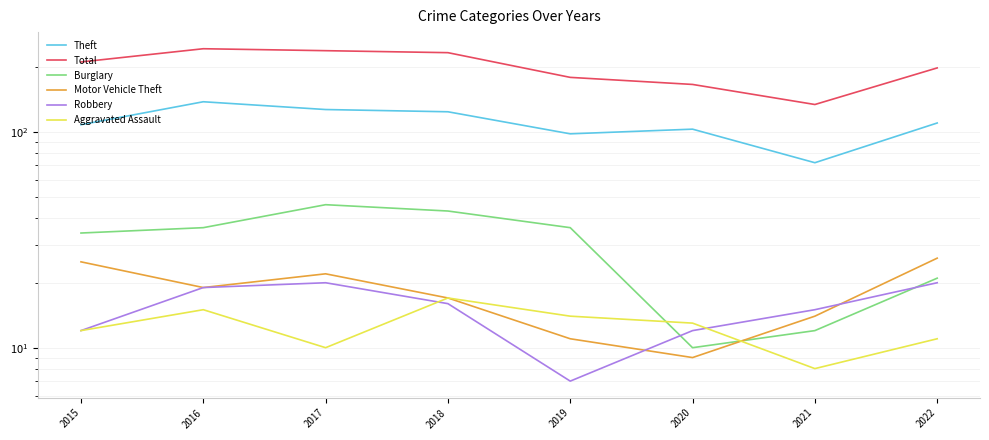

What is the average value of the Robbery series?

15